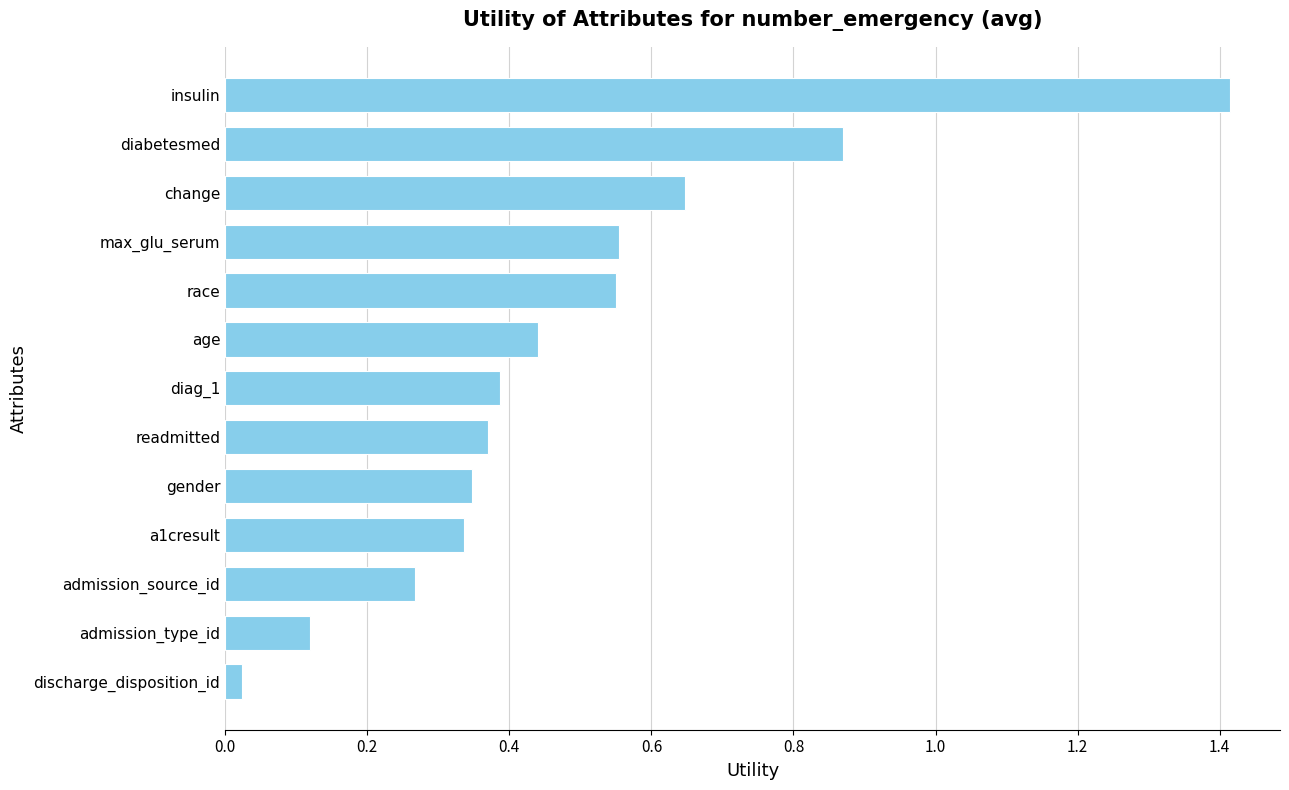

What is the maximum value shown in the chart?

1.4